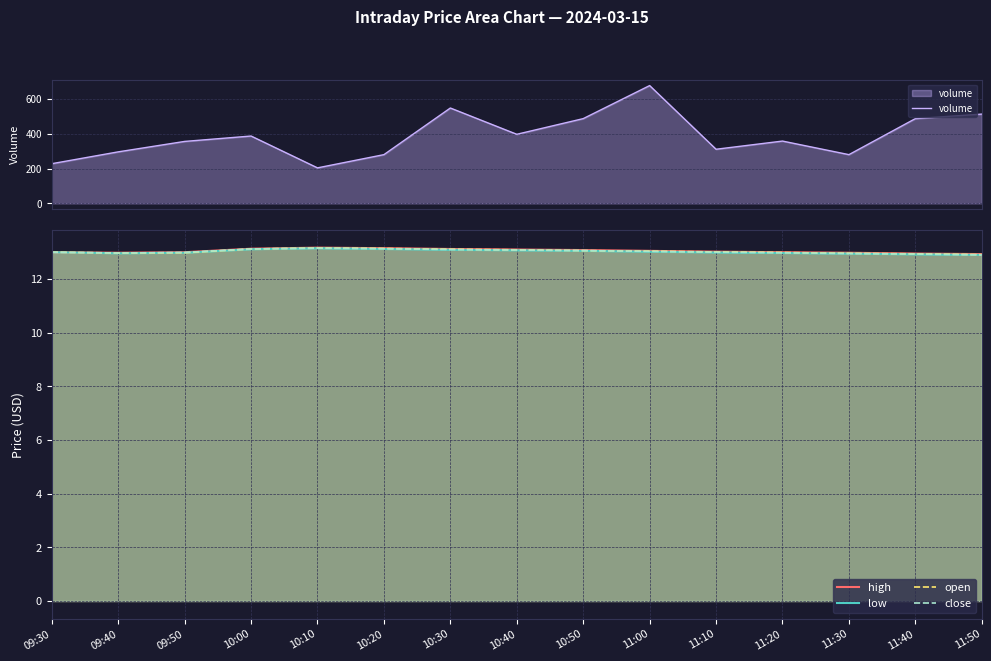

Which has a higher value, 11:30 or 09:50?

09:50